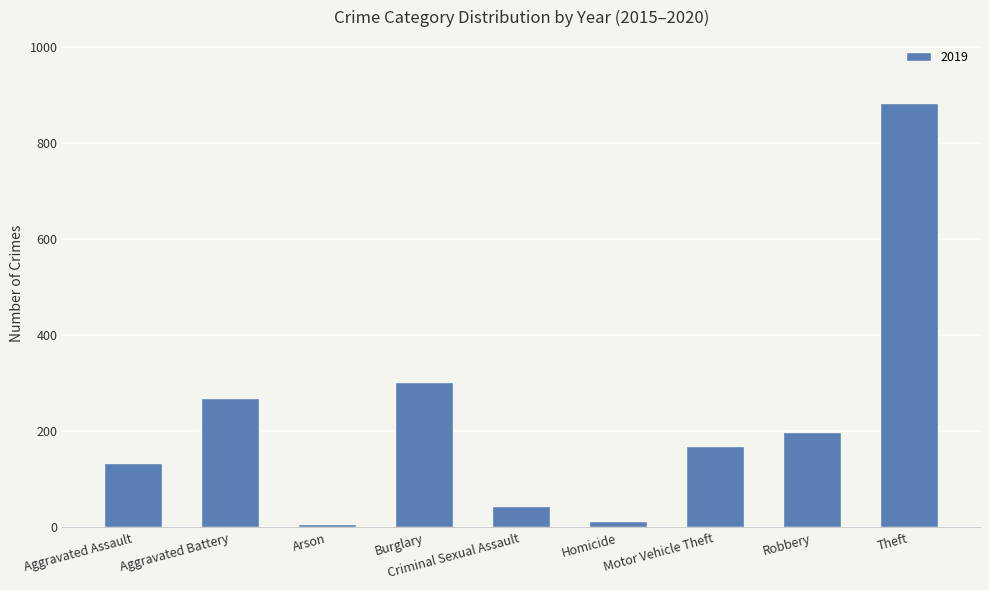

Count the number of categories in the chart.

9